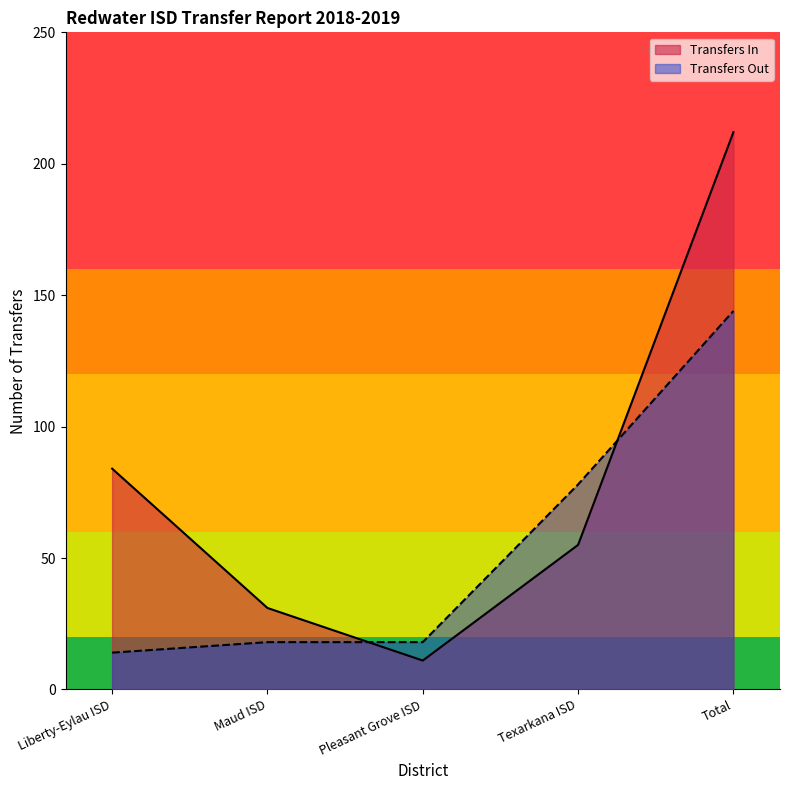

Reading left to right, transcribe all the data shown in this chart.

Transfers In: Liberty-Eylau ISD=84	Maud ISD=31	Pleasant Grove ISD=11	Texarkana ISD=55	Total=212
Transfers Out: Liberty-Eylau ISD=14	Maud ISD=18	Pleasant Grove ISD=18	Texarkana ISD=78	Total=144